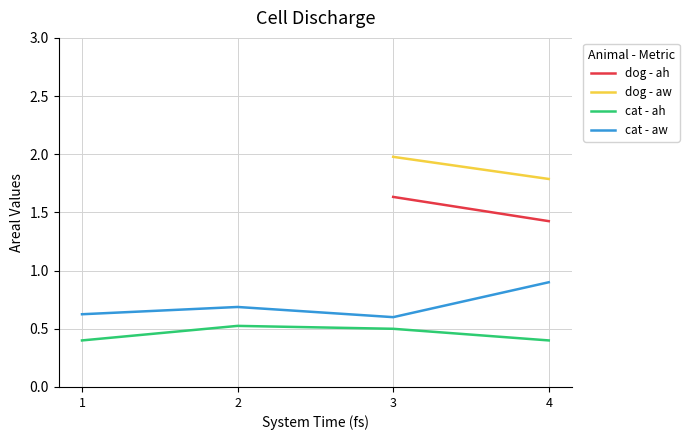

What is the difference between the highest and lowest values at 4?

1.4